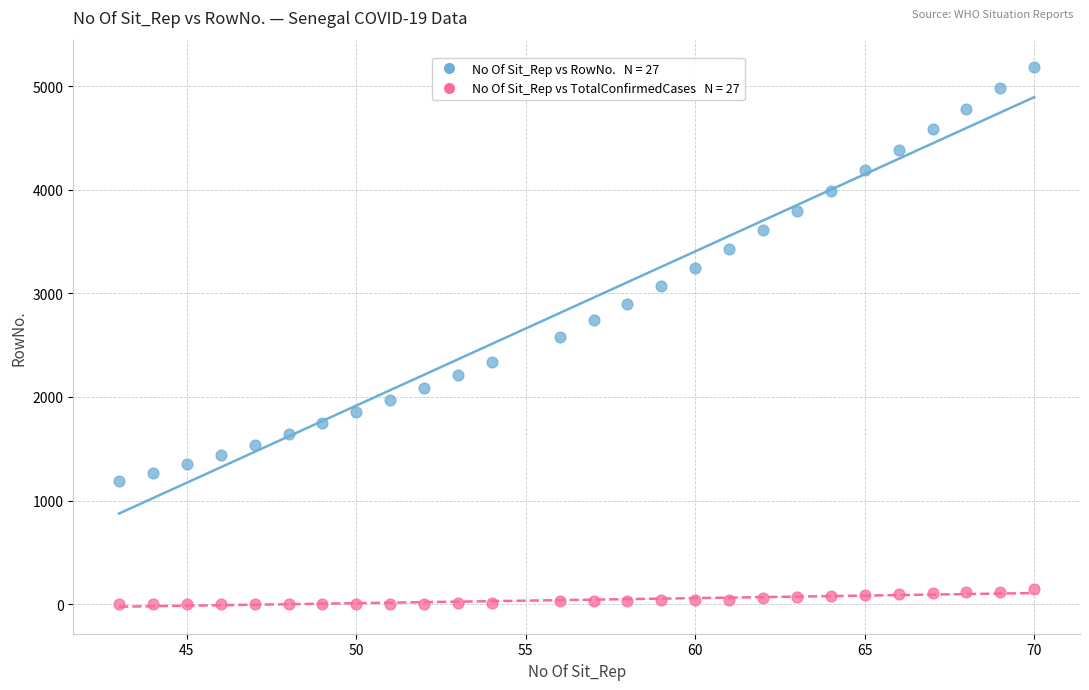

Across all data points, what is the range of Y values (max minus min)?

5187